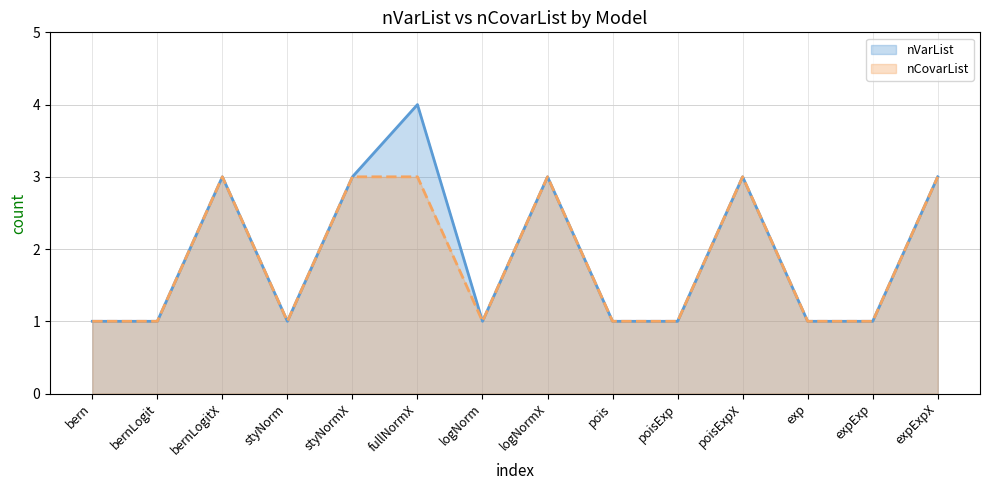

List the series in order of their overall mean, lowest first.

nCovarList, nVarList